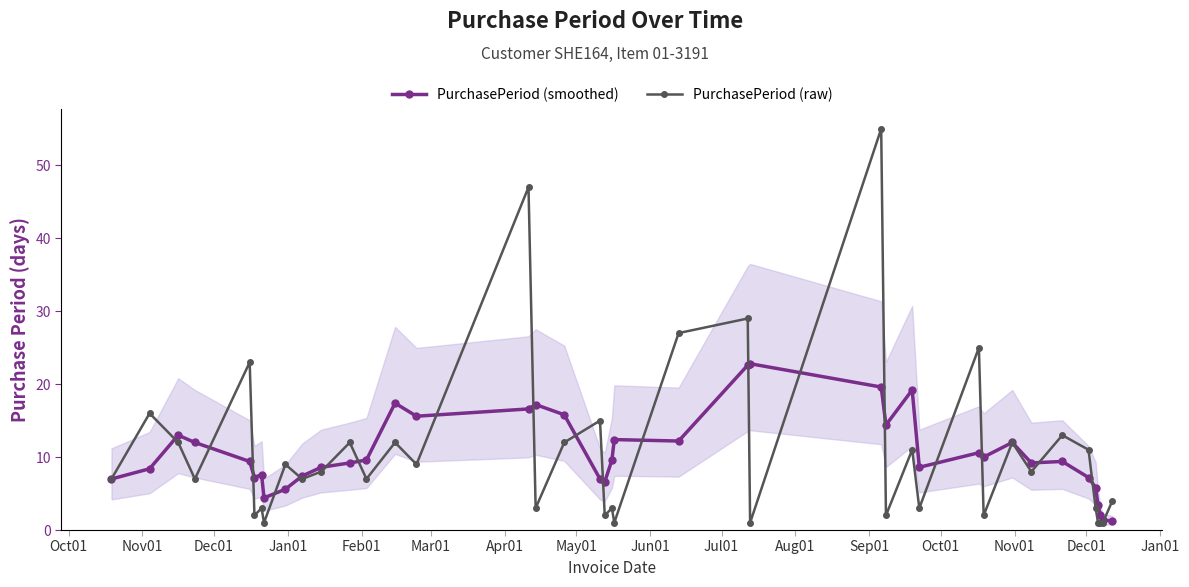

True or false: PurchasePeriod (raw) has more than 0 points higher than both neighbors.

True